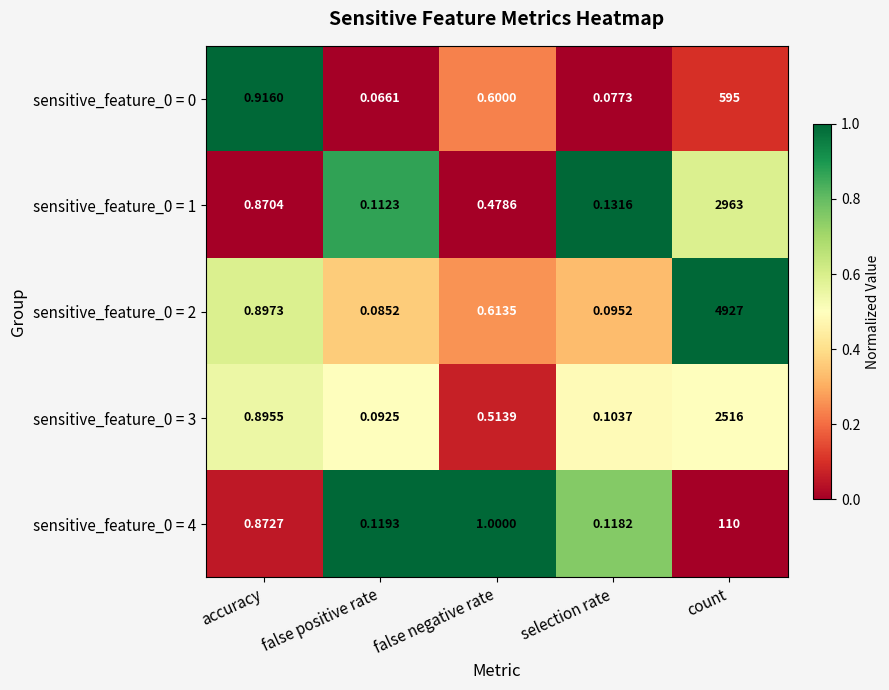

Which category has the lowest value in the sensitive_feature_0 = 3 series?

false positive rate